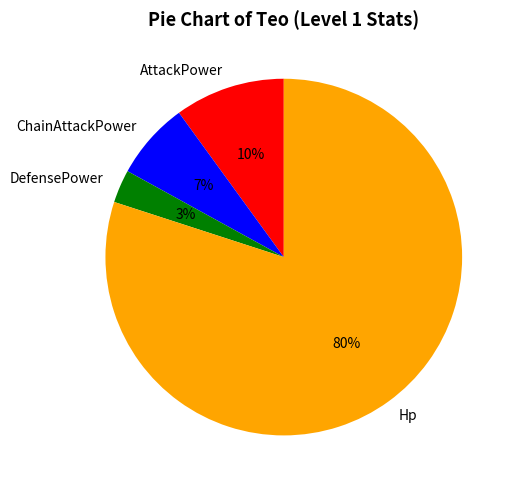

What percentage is the DefensePower slice, to the nearest percent?

3%